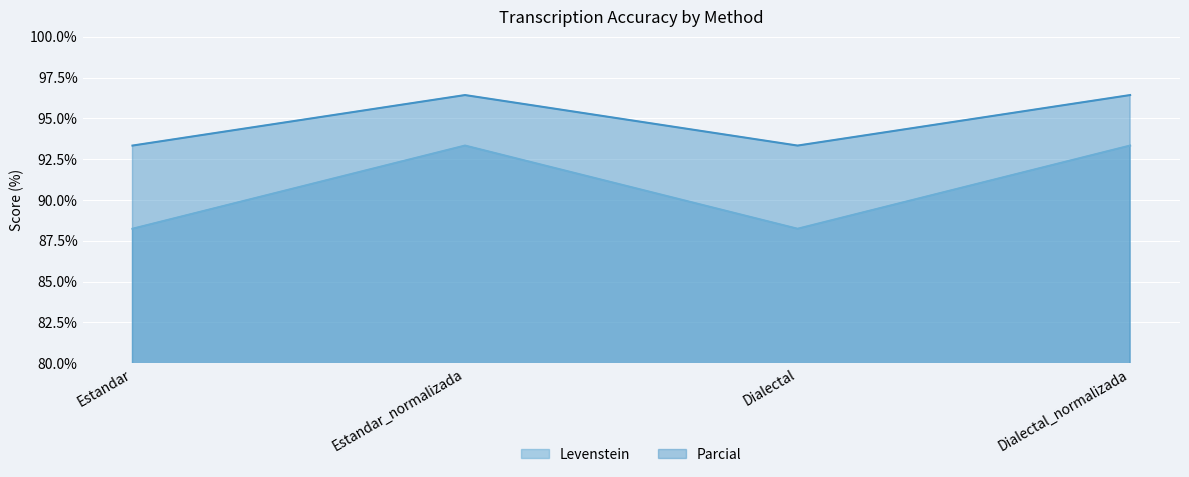

True or false: Levenstein has more than 1 points higher than both neighbors.

False